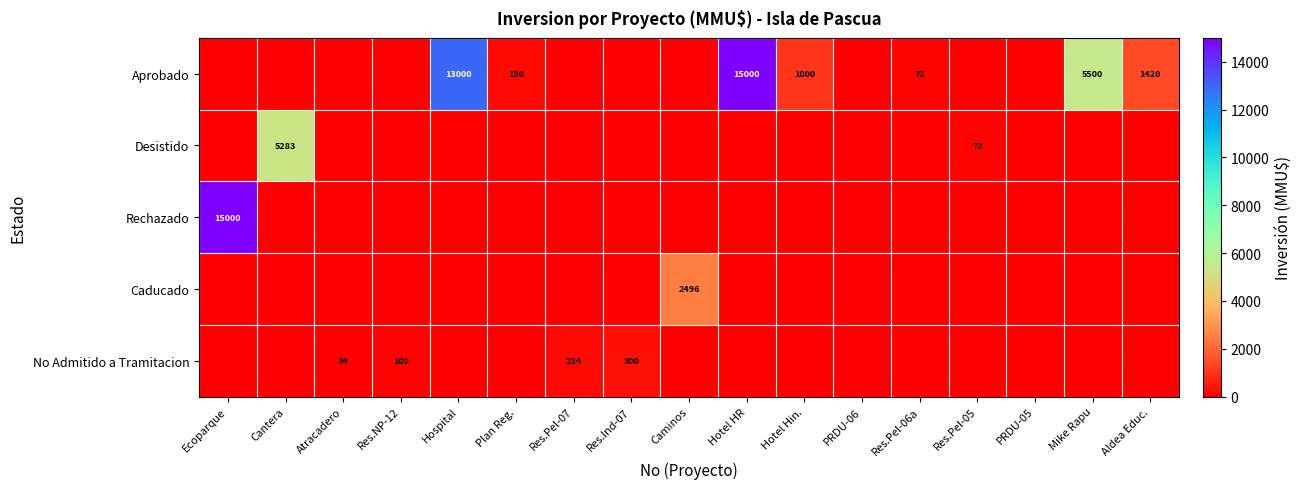

Which series has the largest total across all categories?

Aprobado